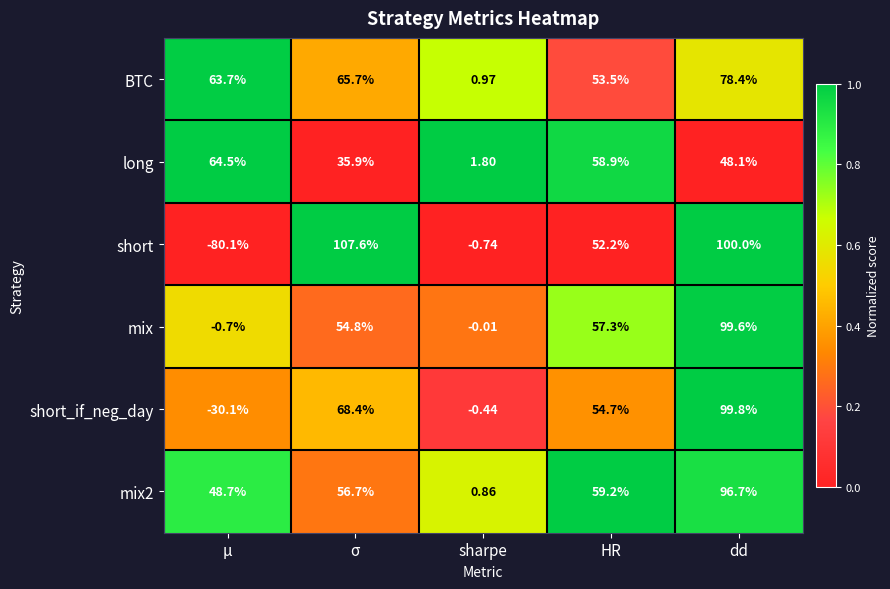

At which category does the chart reach its minimum across all series?

μ